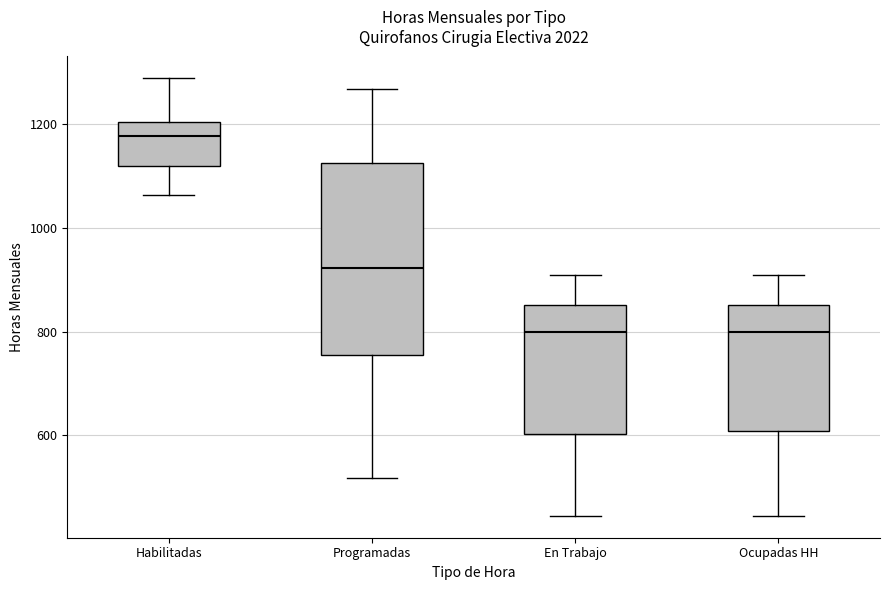

Reading left to right, read every box against the y-axis: the position of its median line, the range the box covers, and the ends of its whiskers. The values are not printed on the chart, so give them approximately, as read against the axis.

Habilitadas: median 1180, box 1120 to 1200, whiskers 1060 to 1280
Programadas: median 920, box 760 to 1120, whiskers 520 to 1260
En Trabajo: median 800, box 600 to 860, whiskers 440 to 900
Ocupadas HH: median 800, box 600 to 860, whiskers 440 to 900